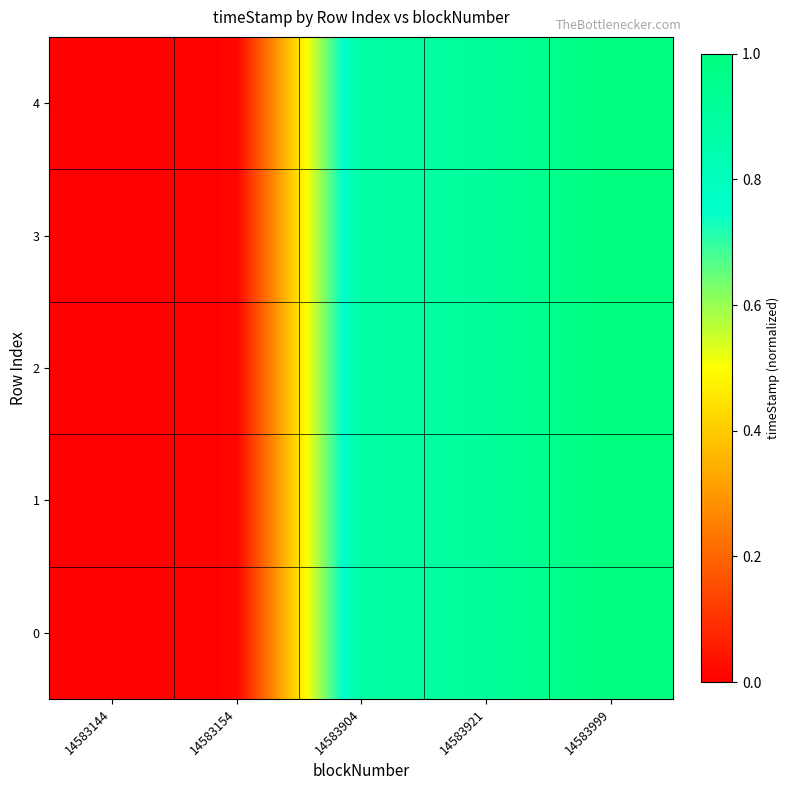

List the series in order of their peak value, lowest first.

0, 1, 2, 3, 4